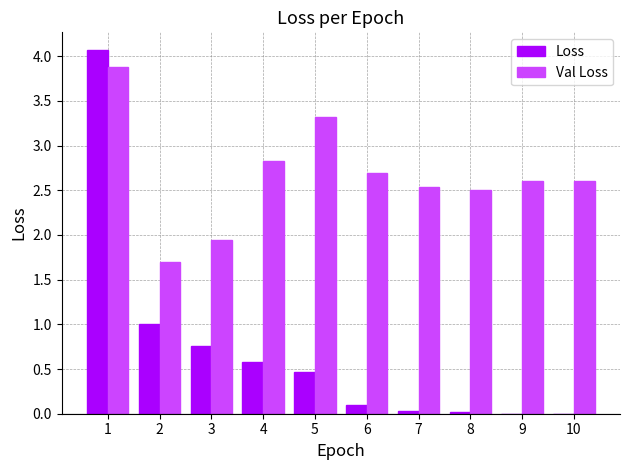

What is the maximum value for Val Loss?

3.9